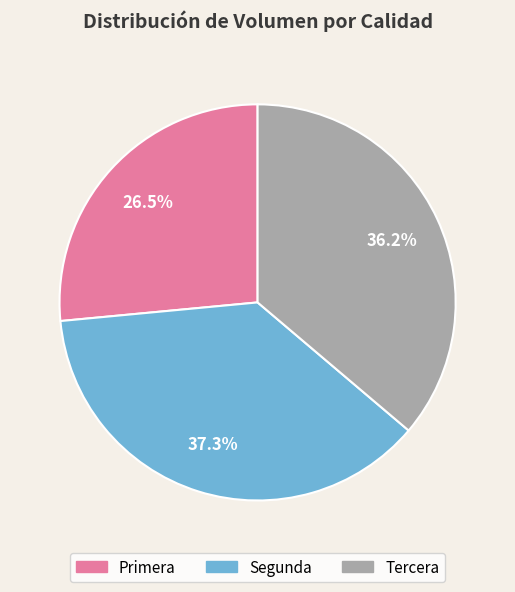

Combined, do Tercera and Segunda account for over 50%?

Yes